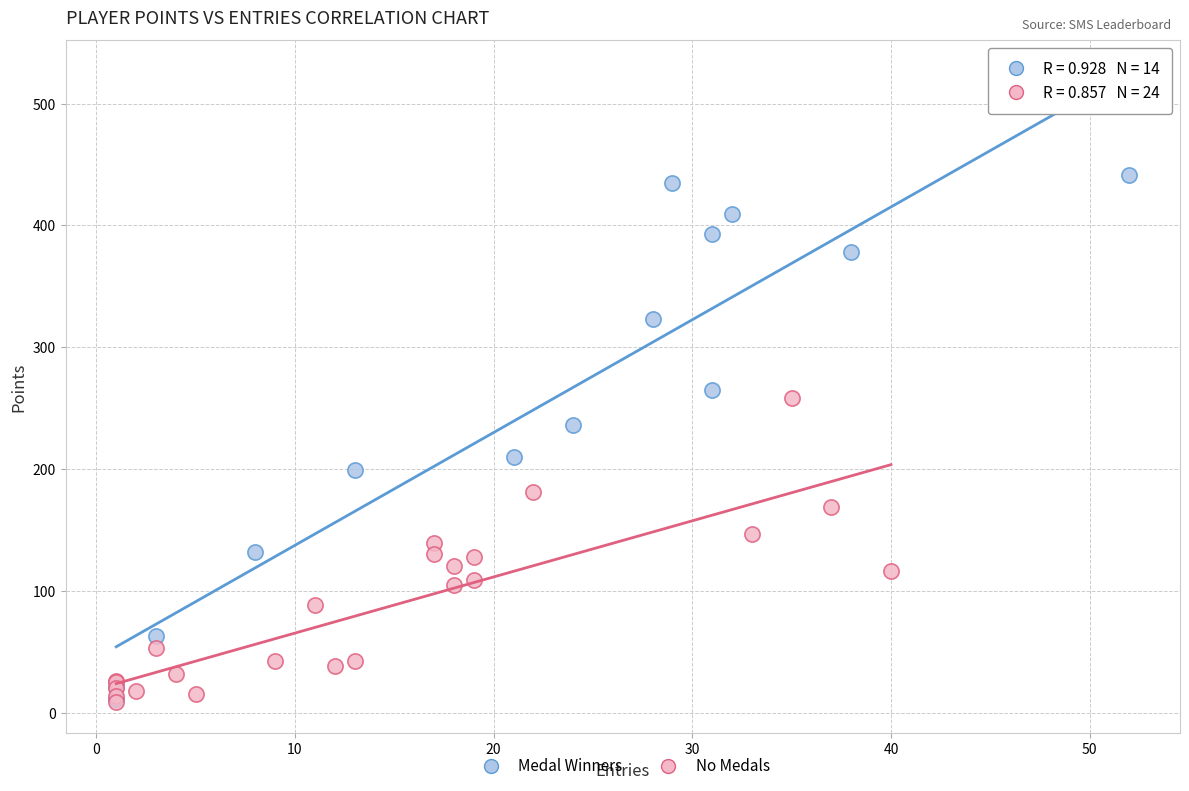

Which series contains the highest Y value?

Medal Winners